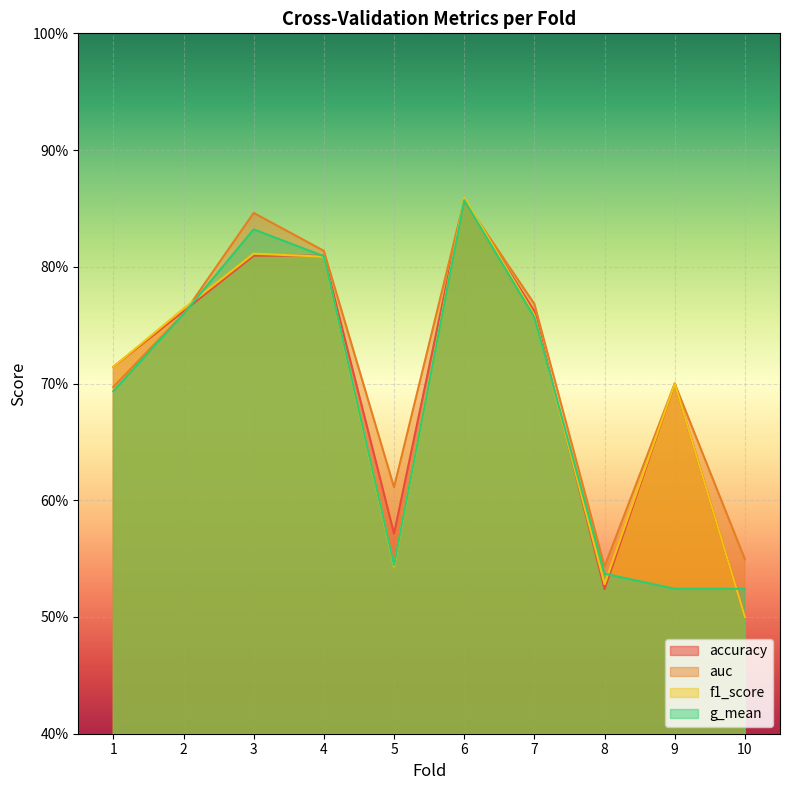

The accuracy series shows 0.4 at 6. True or false?

False